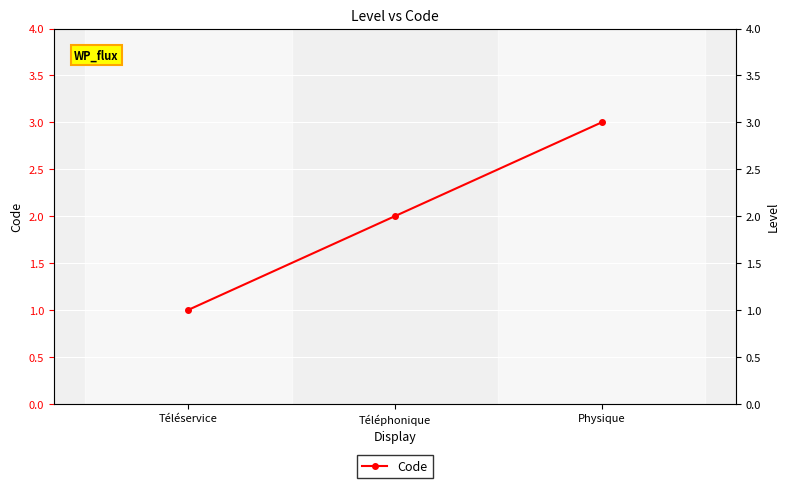

What is the sum of the values at Physique and Téléphonique?

5